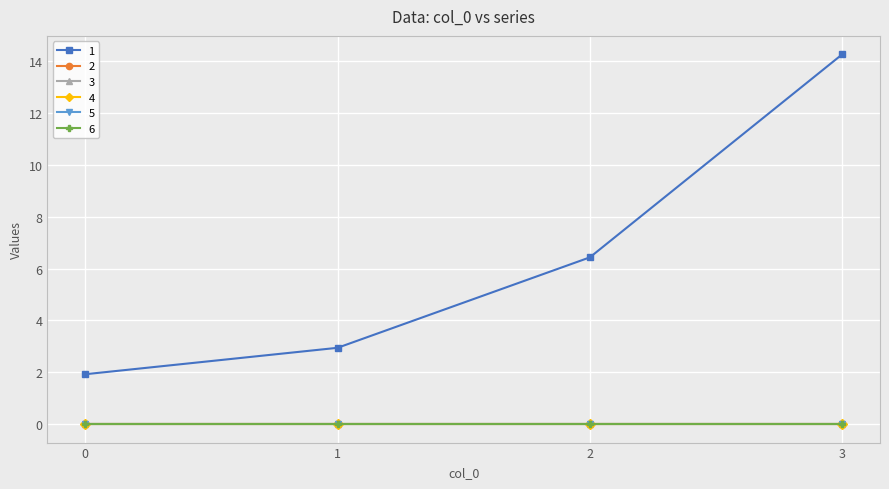

Does the chart have visible grid lines?

Yes